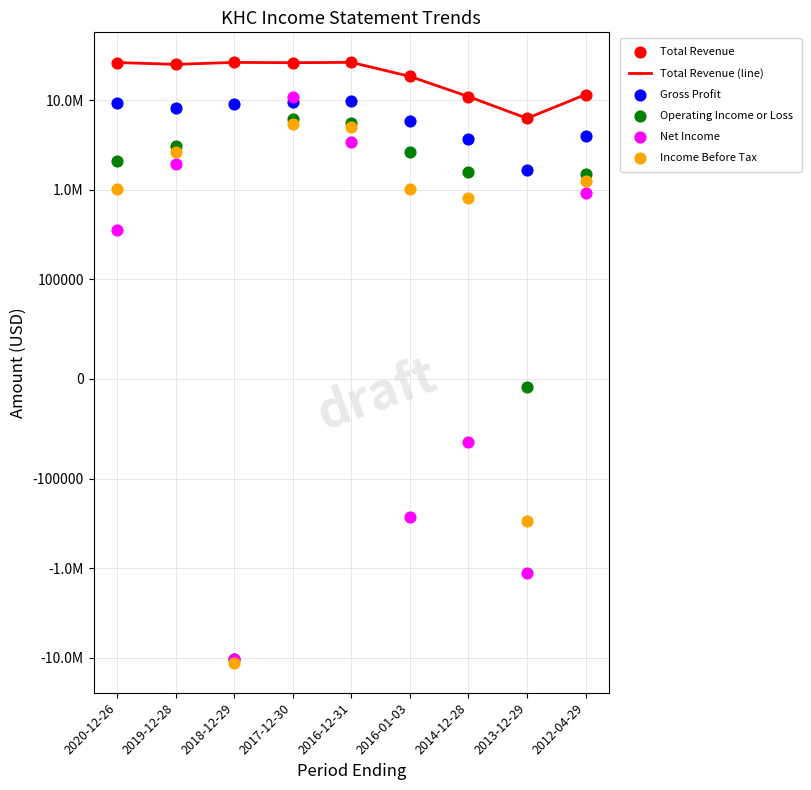

Which series contains the lowest Y value?

Income Before Tax